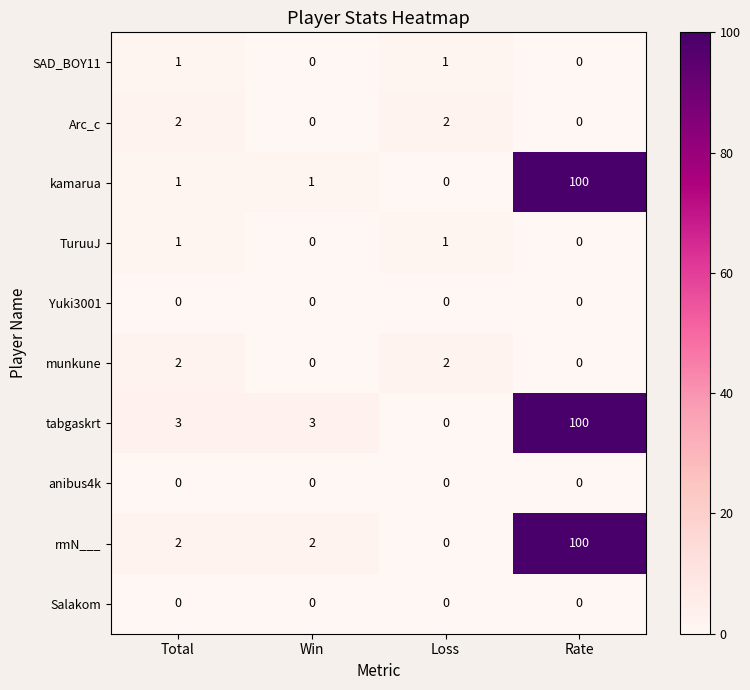

Which series changed the most between Total and Loss?

tabgaskrt